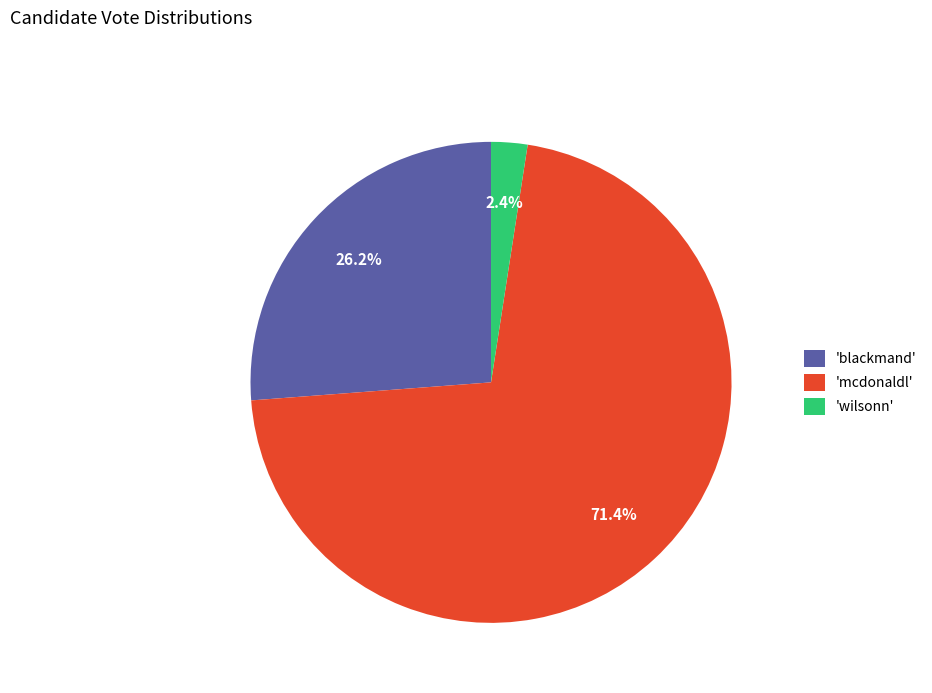

Which category has the biggest portion of the pie?

'mcdonaldl'